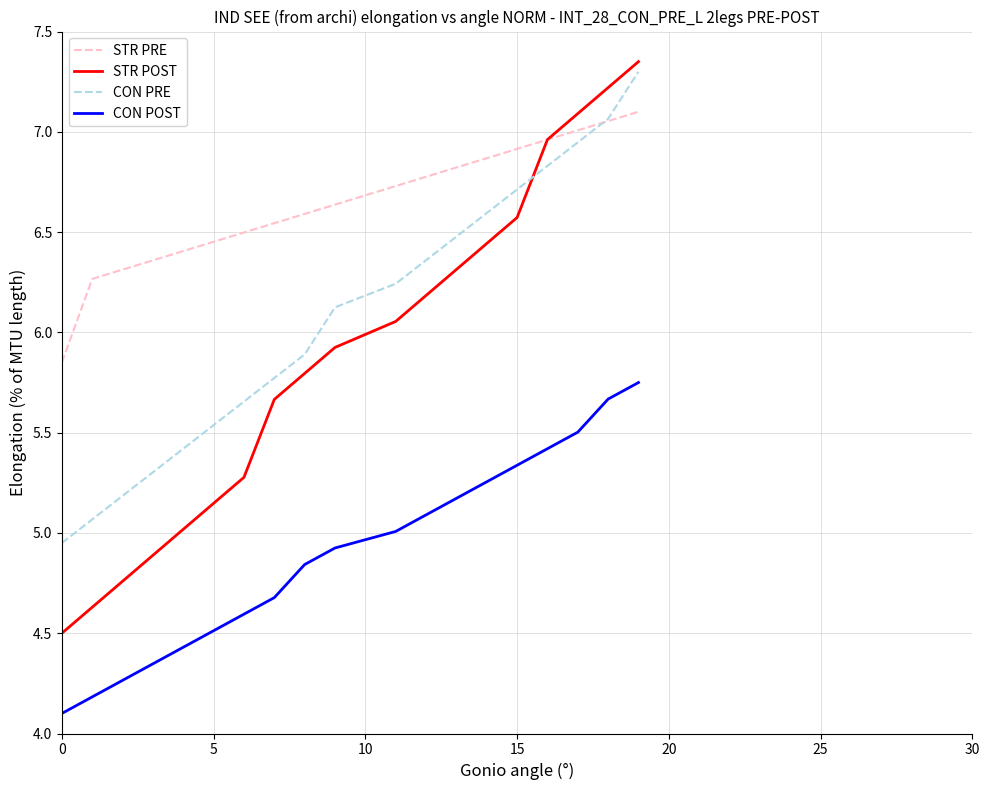

Rank the series by their maximum value, from highest to lowest.

STR POST, CON PRE, STR PRE, CON POST